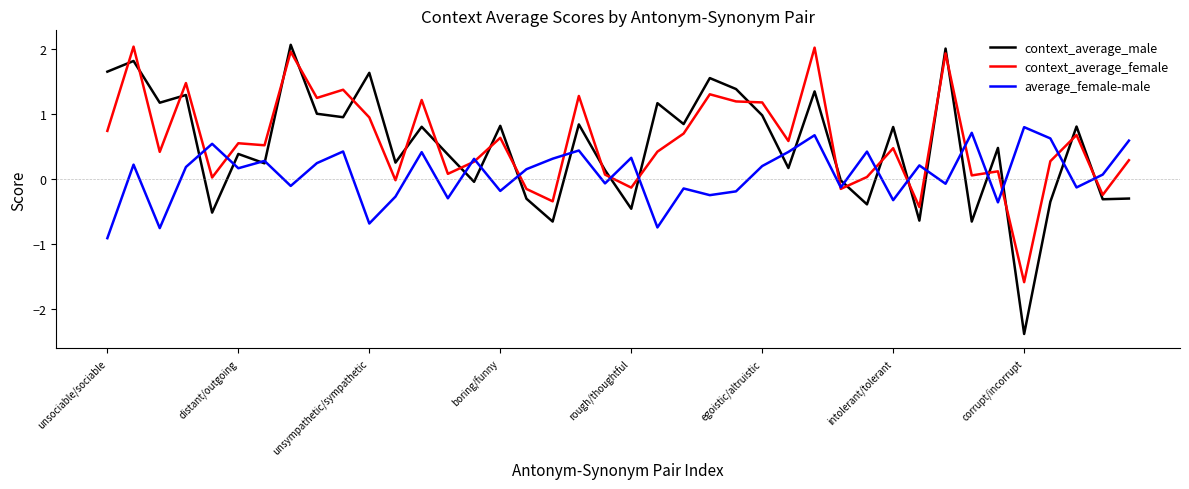

Which series has the widest spread of values?

context_average_male